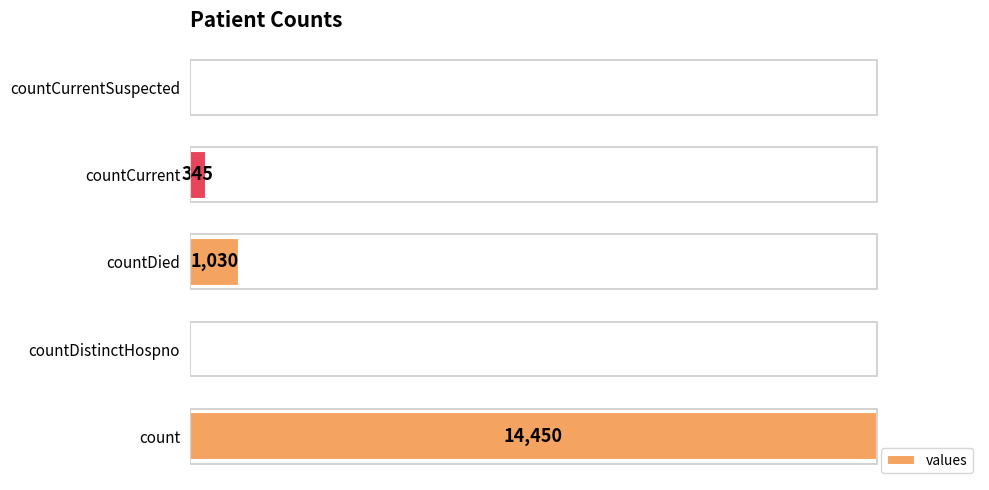

At which label is the value closest to 7225?

countDied